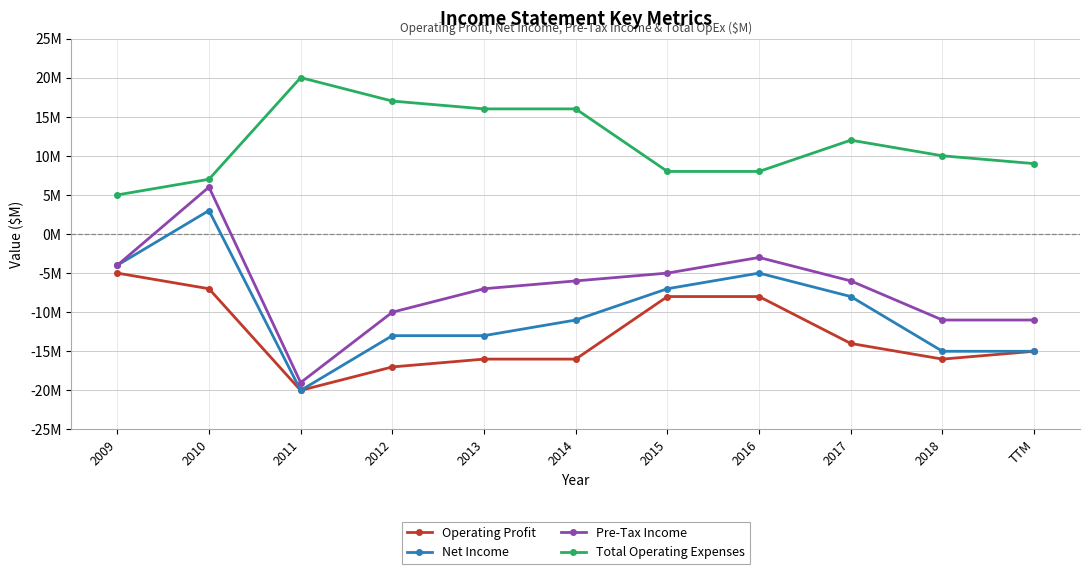

Rank the series by their maximum value, from highest to lowest.

Total Operating Expenses, Pre-Tax Income, Net Income, Operating Profit